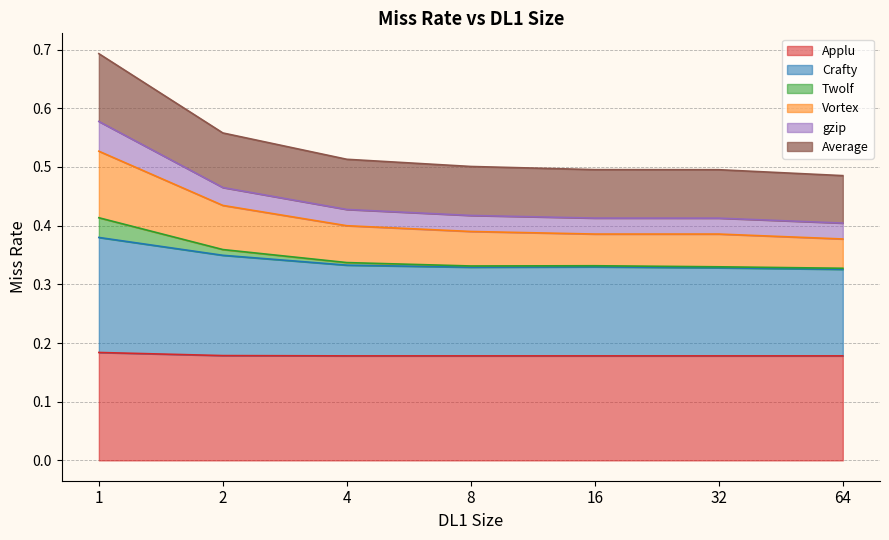

How many categories are shown in the chart?

7